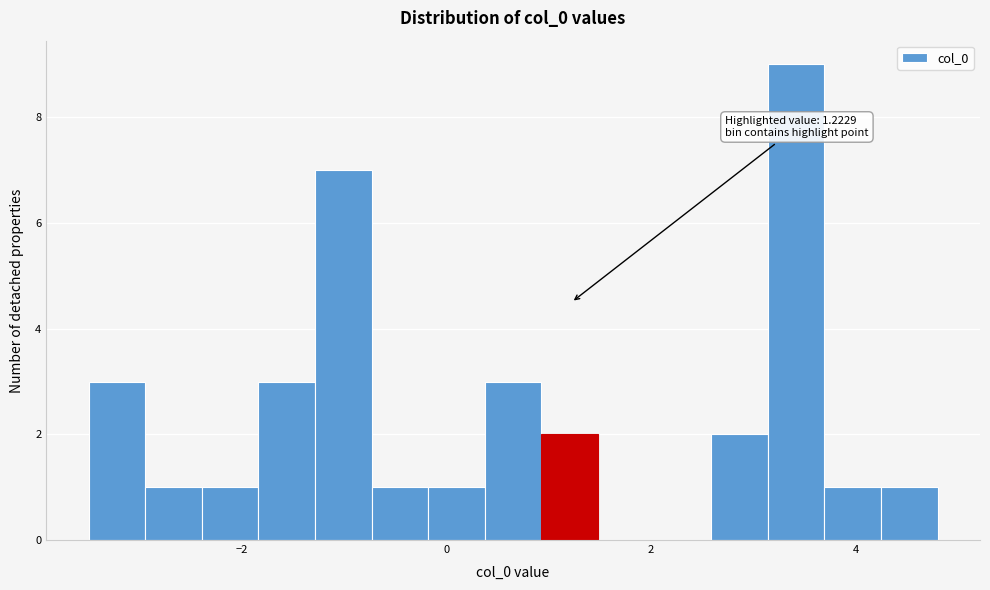

Around what value on the x-axis is the tallest bar? Give the approximate position of its centre, as read against the axis.

3.4